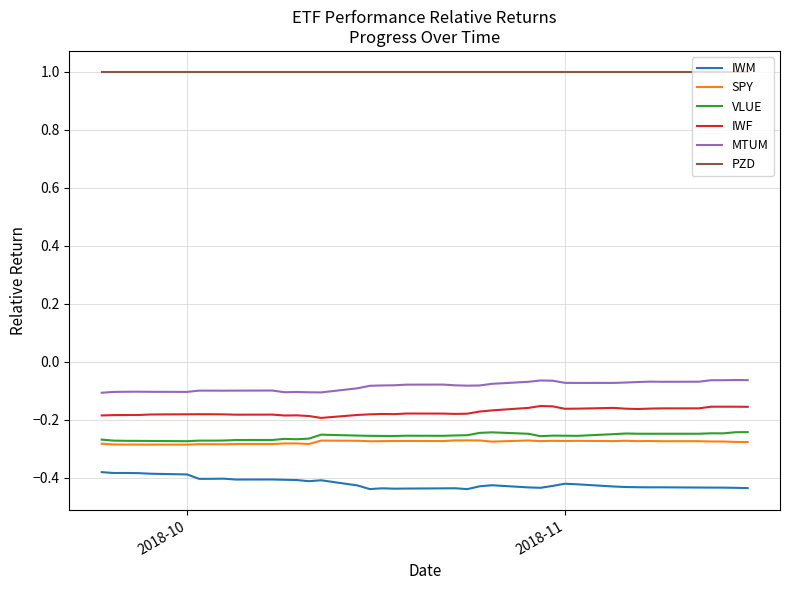

True or false: MTUM and PZD intersect in this chart.

False